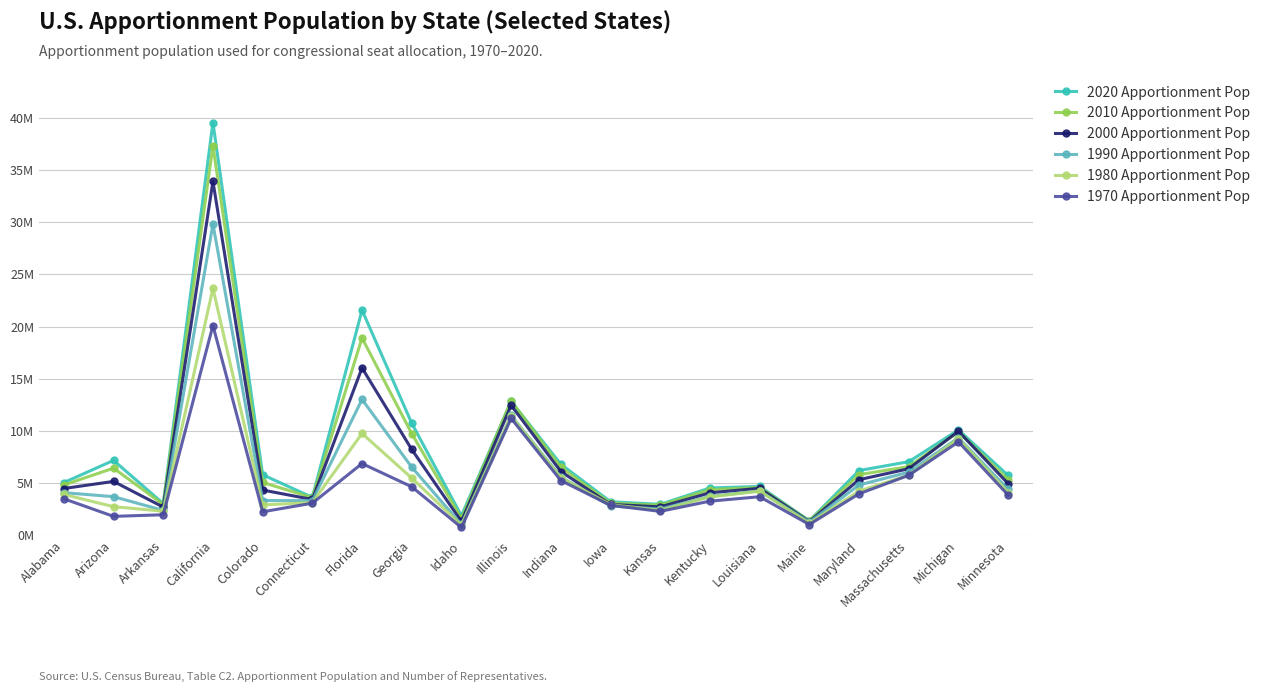

What are all the series names shown in the legend?

2020 Apportionment Pop, 2010 Apportionment Pop, 2000 Apportionment Pop, 1990 Apportionment Pop, 1980 Apportionment Pop, 1970 Apportionment Pop